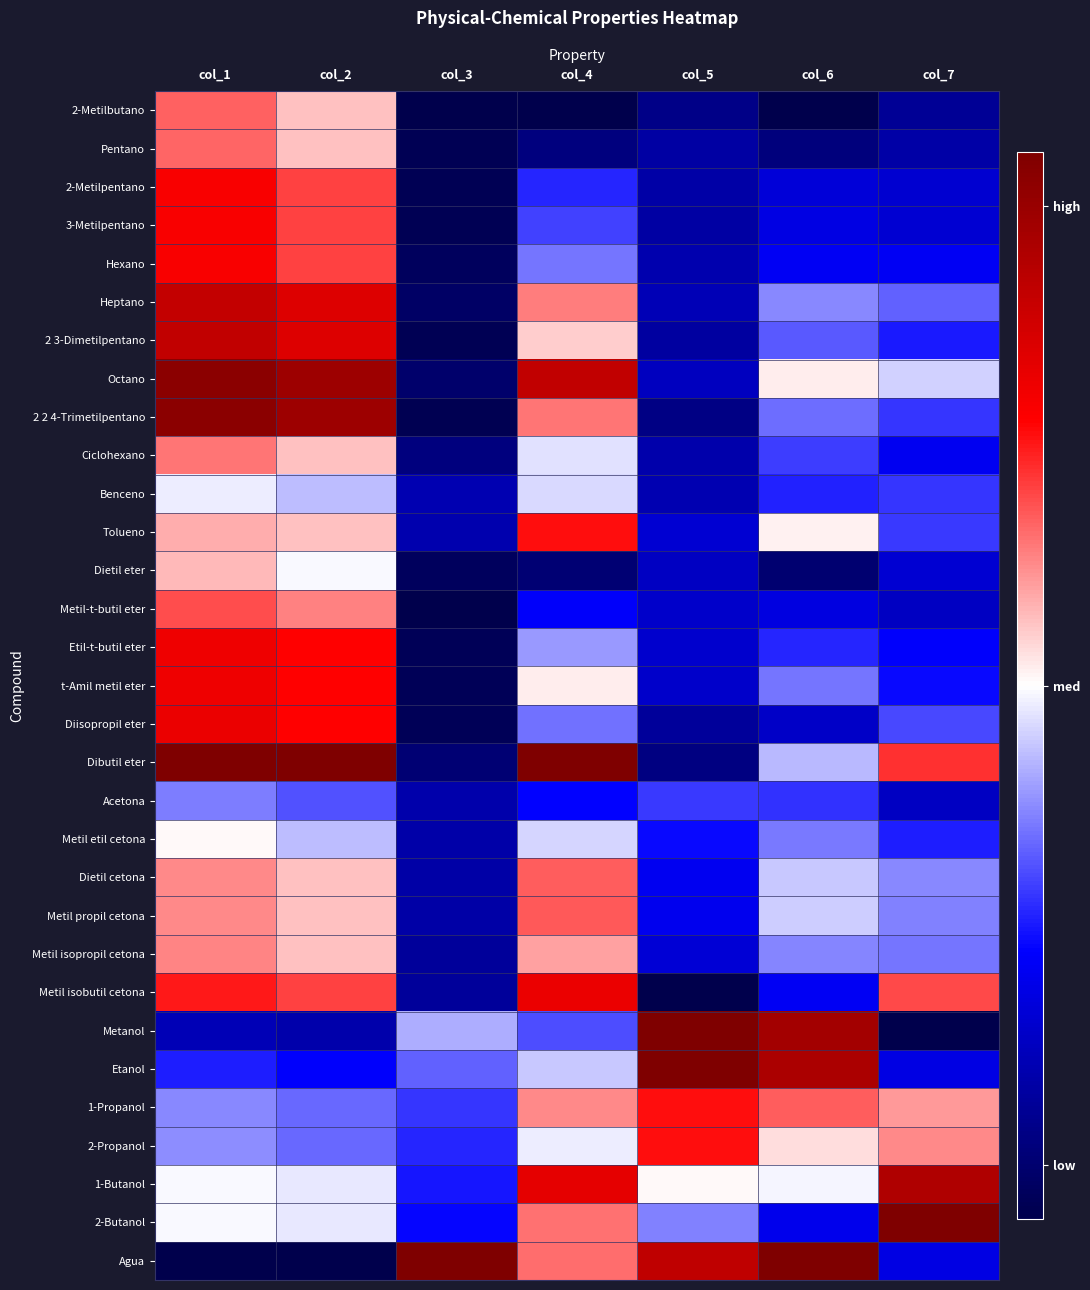

Reading left to right, extract all data points from this chart.

2-Metilbutano: col_1=0.7	col_2=0.6	col_3=0.0	col_4=0.0	col_5=0.1	col_6=0.0	col_7=0.1
Pentano: col_1=0.7	col_2=0.6	col_3=0.0	col_4=0.1	col_5=0.1	col_6=0.1	col_7=0.1
2-Metilpentano: col_1=0.8	col_2=0.7	col_3=0.0	col_4=0.3	col_5=0.1	col_6=0.2	col_7=0.2
3-Metilpentano: col_1=0.8	col_2=0.7	col_3=0.0	col_4=0.3	col_5=0.1	col_6=0.2	col_7=0.2
Hexano: col_1=0.8	col_2=0.7	col_3=0.0	col_4=0.4	col_5=0.1	col_6=0.2	col_7=0.2
Heptano: col_1=0.9	col_2=0.8	col_3=0.0	col_4=0.6	col_5=0.1	col_6=0.4	col_7=0.3
2 3-Dimetilpentano: col_1=0.9	col_2=0.8	col_3=0.0	col_4=0.6	col_5=0.1	col_6=0.3	col_7=0.3
Octano: col_1=1.0	col_2=0.9	col_3=0.0	col_4=0.9	col_5=0.2	col_6=0.5	col_7=0.5
2 2 4-Trimetilpentano: col_1=1.0	col_2=0.9	col_3=0.0	col_4=0.6	col_5=0.1	col_6=0.4	col_7=0.3
Ciclohexano: col_1=0.6	col_2=0.6	col_3=0.1	col_4=0.5	col_5=0.1	col_6=0.3	col_7=0.2
Benceno: col_1=0.5	col_2=0.4	col_3=0.1	col_4=0.5	col_5=0.1	col_6=0.3	col_7=0.3
Tolueno: col_1=0.6	col_2=0.6	col_3=0.1	col_4=0.7	col_5=0.2	col_6=0.5	col_7=0.3
Dietil eter: col_1=0.6	col_2=0.5	col_3=0.0	col_4=0.1	col_5=0.2	col_6=0.1	col_7=0.2
Metil-t-butil eter: col_1=0.7	col_2=0.6	col_3=0.0	col_4=0.2	col_5=0.2	col_6=0.2	col_7=0.2
Etil-t-butil eter: col_1=0.8	col_2=0.7	col_3=0.0	col_4=0.4	col_5=0.2	col_6=0.3	col_7=0.2
t-Amil metil eter: col_1=0.8	col_2=0.7	col_3=0.0	col_4=0.5	col_5=0.2	col_6=0.4	col_7=0.3
Diisopropil eter: col_1=0.8	col_2=0.7	col_3=0.0	col_4=0.4	col_5=0.1	col_6=0.2	col_7=0.3
Dibutil eter: col_1=1.0	col_2=1.0	col_3=0.1	col_4=1.0	col_5=0.1	col_6=0.4	col_7=0.7
Acetona: col_1=0.4	col_2=0.3	col_3=0.1	col_4=0.3	col_5=0.3	col_6=0.3	col_7=0.2
Metil etil cetona: col_1=0.5	col_2=0.4	col_3=0.1	col_4=0.5	col_5=0.3	col_6=0.4	col_7=0.3
Dietil cetona: col_1=0.6	col_2=0.6	col_3=0.1	col_4=0.7	col_5=0.2	col_6=0.4	col_7=0.4
Metil propil cetona: col_1=0.6	col_2=0.6	col_3=0.1	col_4=0.7	col_5=0.2	col_6=0.5	col_7=0.4
Metil isopropil cetona: col_1=0.6	col_2=0.6	col_3=0.1	col_4=0.6	col_5=0.2	col_6=0.4	col_7=0.4
Metil isobutil cetona: col_1=0.7	col_2=0.7	col_3=0.1	col_4=0.8	col_5=0.0	col_6=0.2	col_7=0.7
Metanol: col_1=0.2	col_2=0.1	col_3=0.4	col_4=0.3	col_5=1.0	col_6=0.9	col_7=0.0
Etanol: col_1=0.3	col_2=0.2	col_3=0.3	col_4=0.4	col_5=1.0	col_6=0.9	col_7=0.2
1-Propanol: col_1=0.4	col_2=0.4	col_3=0.3	col_4=0.6	col_5=0.7	col_6=0.7	col_7=0.6
2-Propanol: col_1=0.4	col_2=0.4	col_3=0.3	col_4=0.5	col_5=0.7	col_6=0.5	col_7=0.6
1-Butanol: col_1=0.5	col_2=0.5	col_3=0.3	col_4=0.8	col_5=0.5	col_6=0.5	col_7=0.9
2-Butanol: col_1=0.5	col_2=0.5	col_3=0.3	col_4=0.6	col_5=0.4	col_6=0.2	col_7=1.0
Agua: col_1=0.0	col_2=0.0	col_3=1.0	col_4=0.6	col_5=0.9	col_6=1.0	col_7=0.2